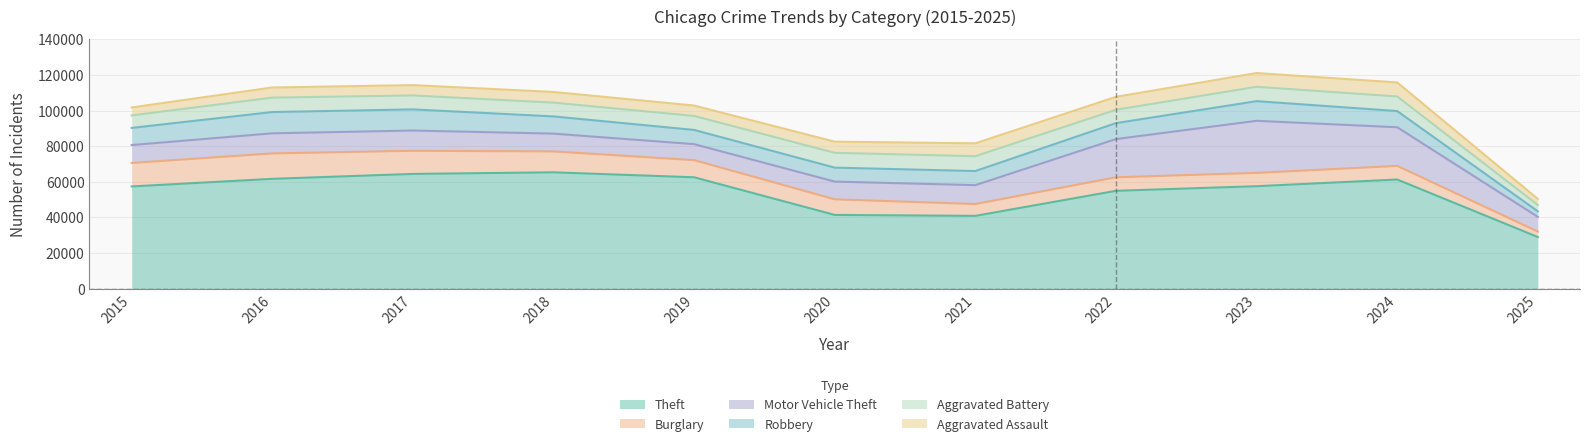

At which label does Motor Vehicle Theft first exceed 10604?

2016